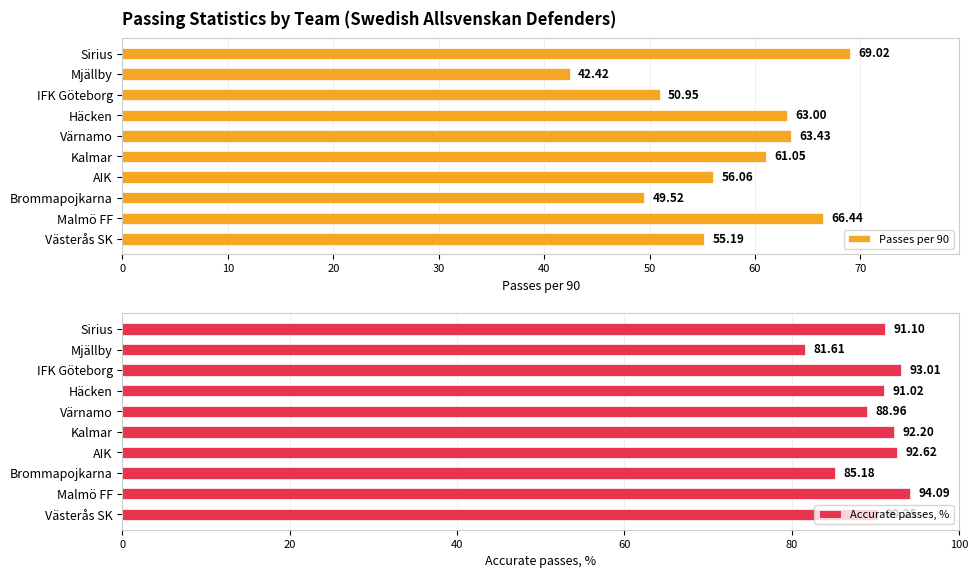

Between 60 and 20, which is larger?

60